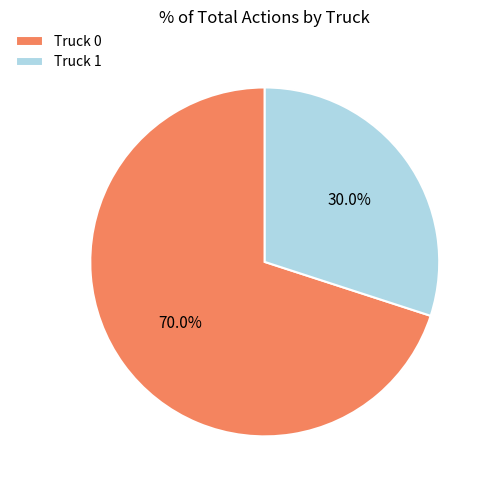

How many segments does this pie chart have?

2